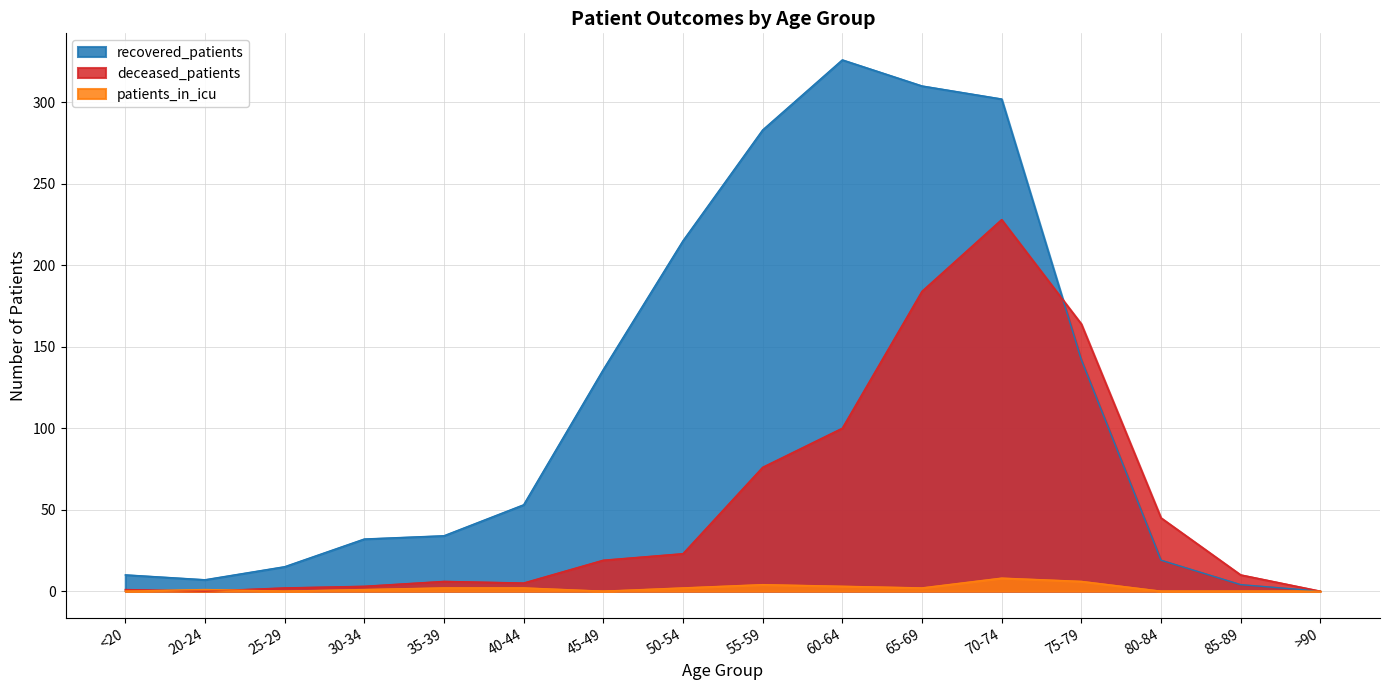

Reading left to right, what are all the values shown in this chart?

recovered_patients: 10	7	15	32	34	53	136	215	283	326	310	302	142	19	4	0
deceased_patients: 1	0	2	3	6	5	19	23	76	100	184	228	164	45	10	0
patients_in_icu: 0	1	0	1	2	2	0	2	4	3	2	8	6	0	0	0